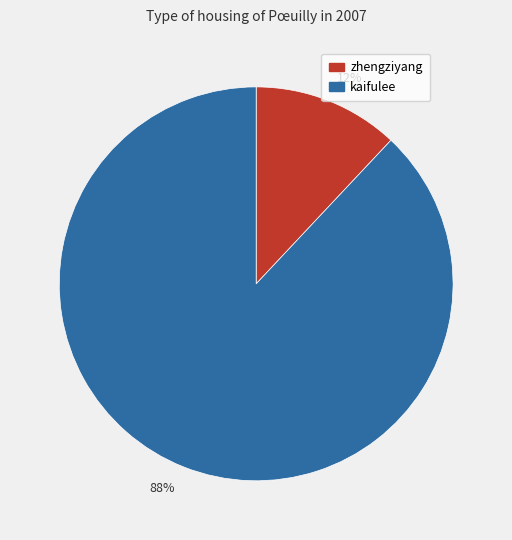

How many segments does this pie chart have?

2